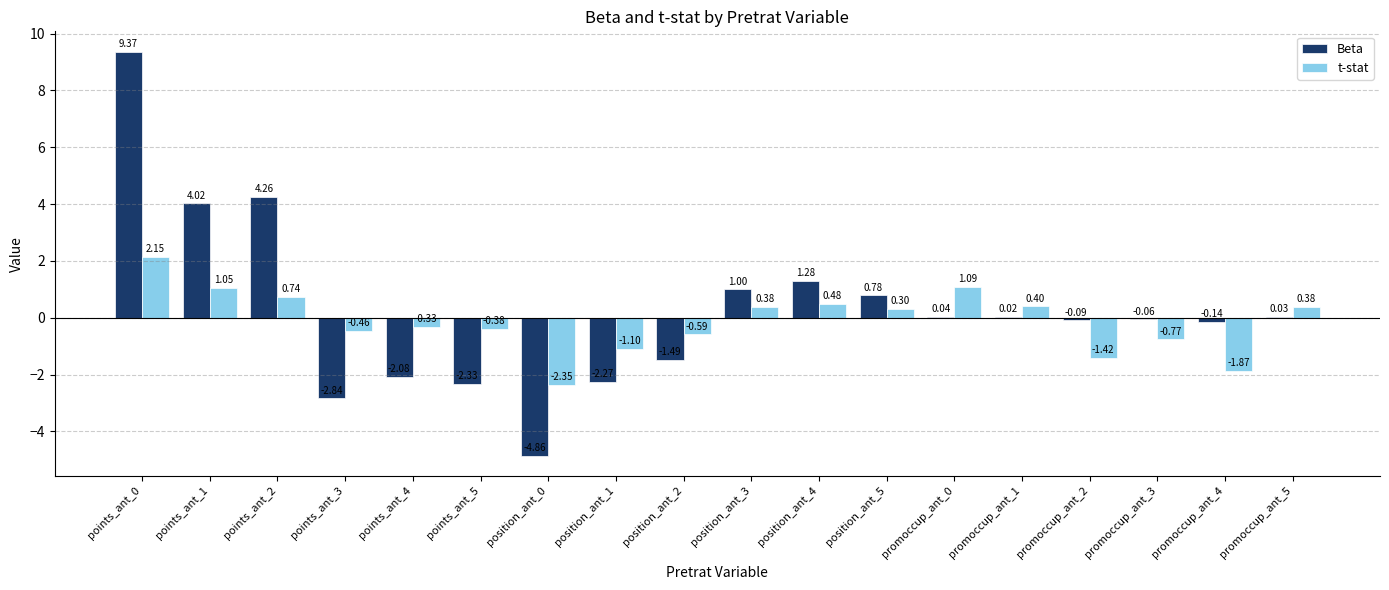

What is the total value across all series at promoccup_ant_5?

0.4